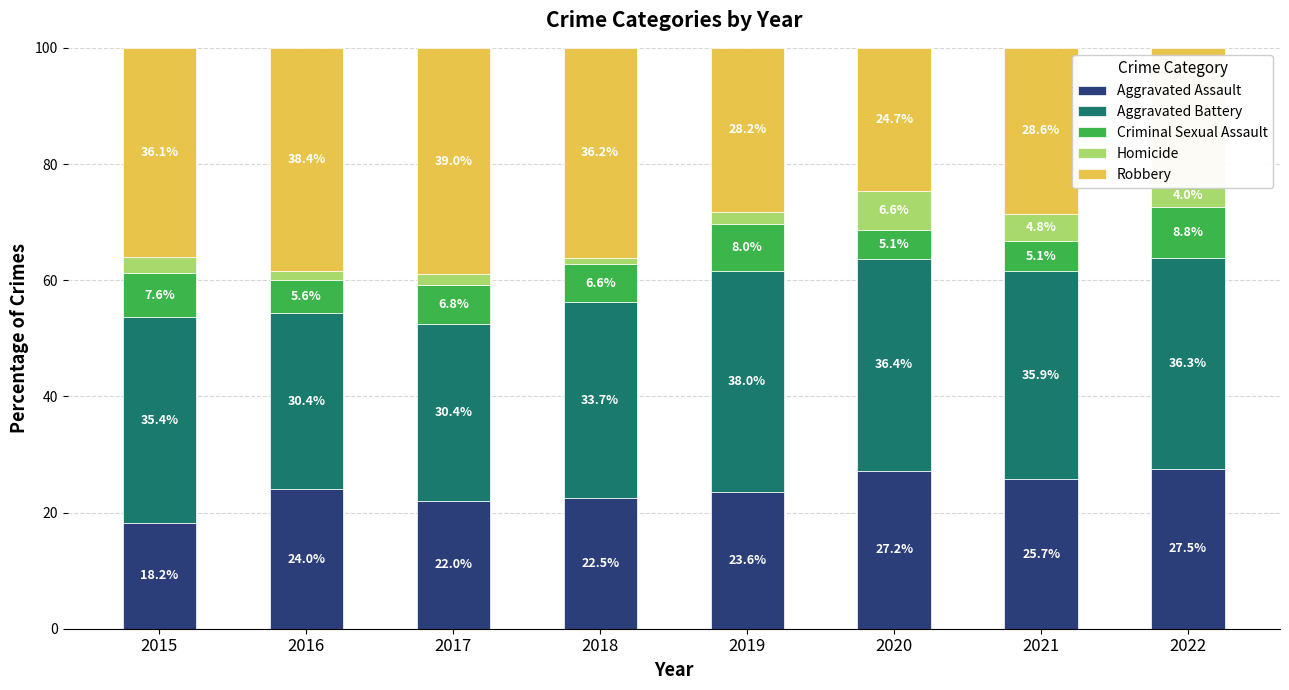

What is the sum of all Aggravated Assault values?

190.7